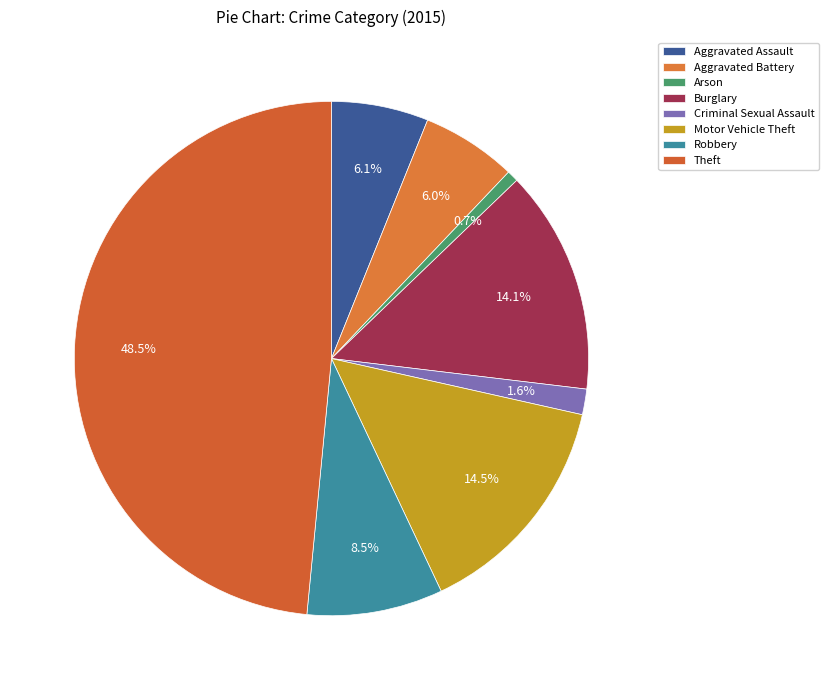

Which category has the biggest portion of the pie?

Theft